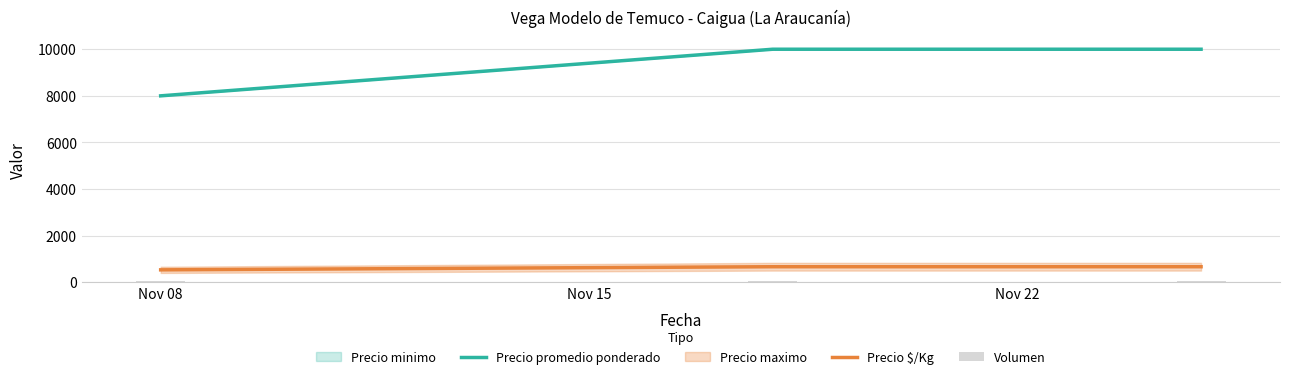

How many bars are there in total?

9